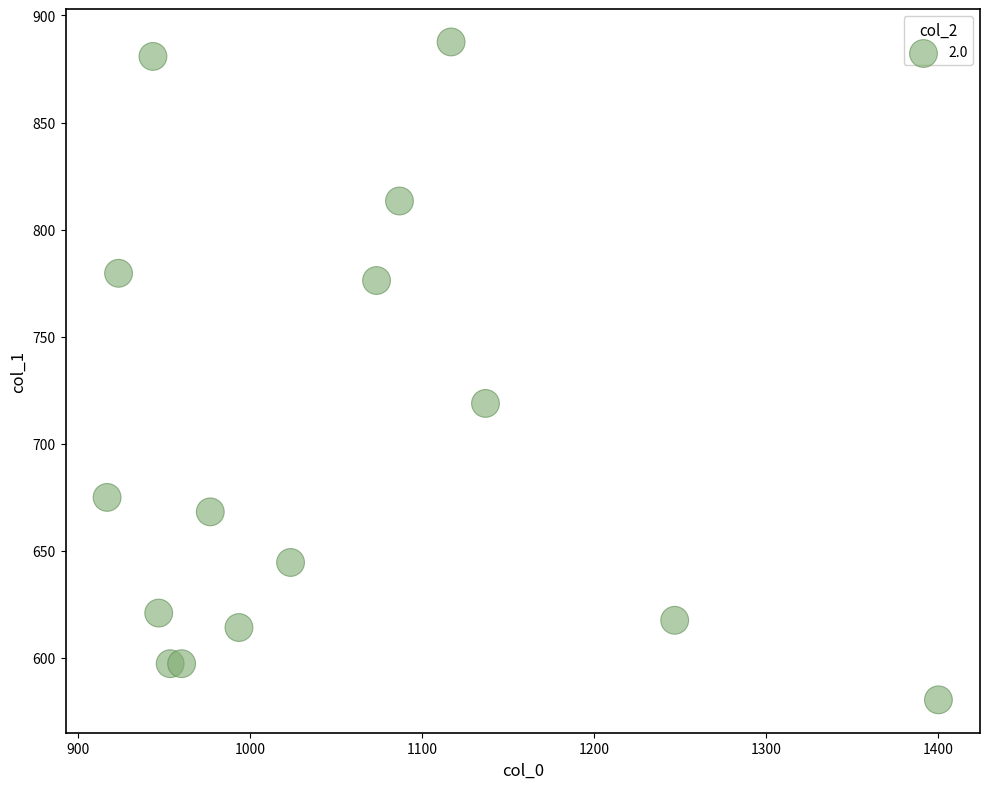

What Y value in the scatter plot is closest to 734?

718.9